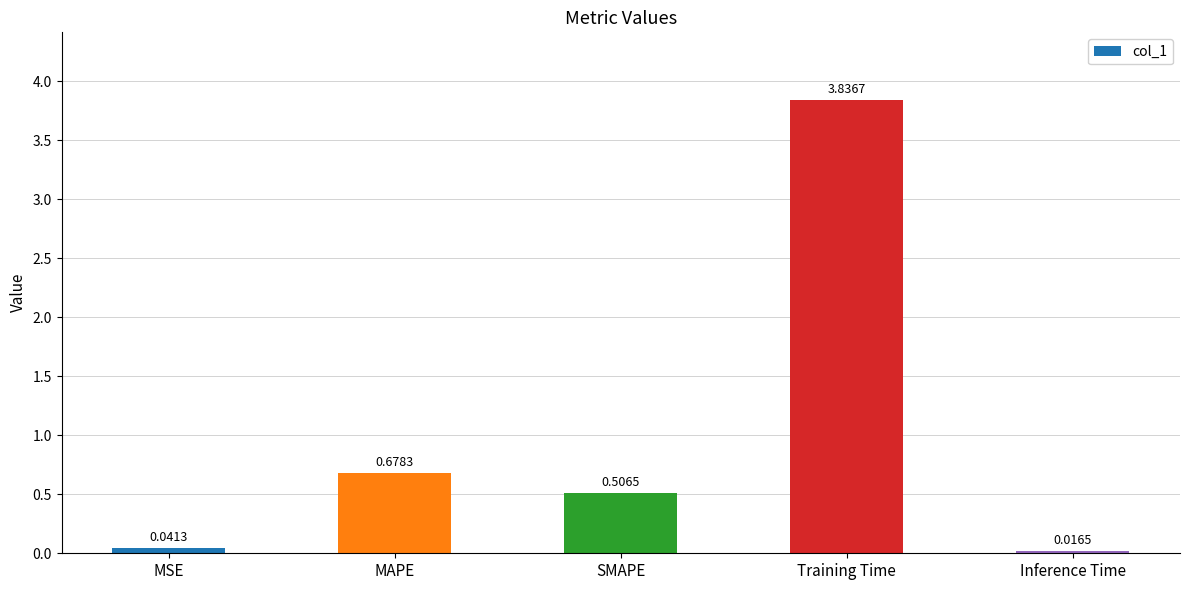

What is the change in value from MSE to MAPE?

+0.6